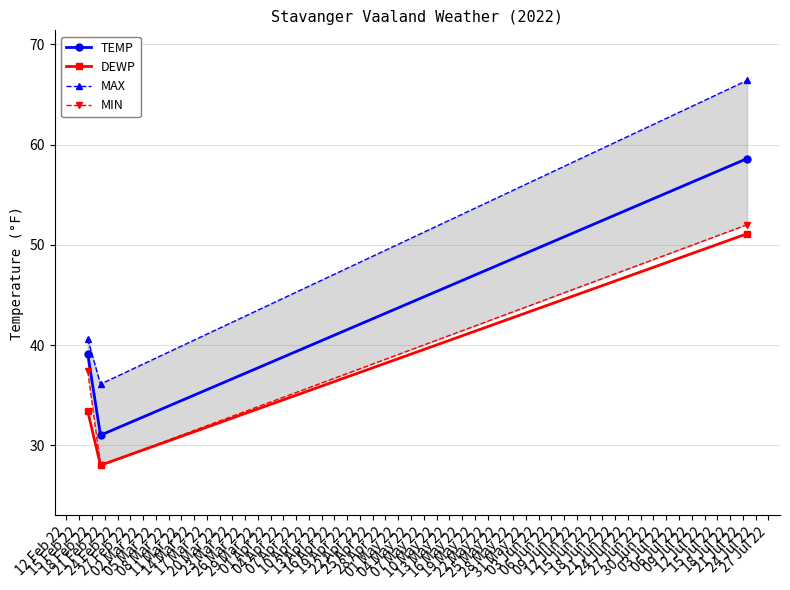

How many values in the MIN series exceed 37?

2